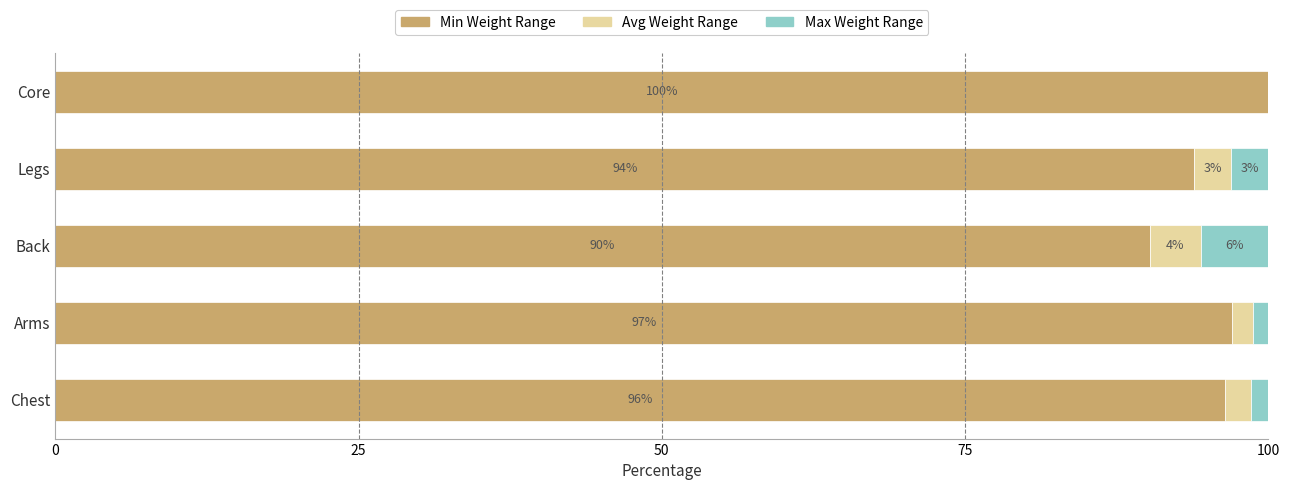

What is the total value across all series at Arms?

100.0